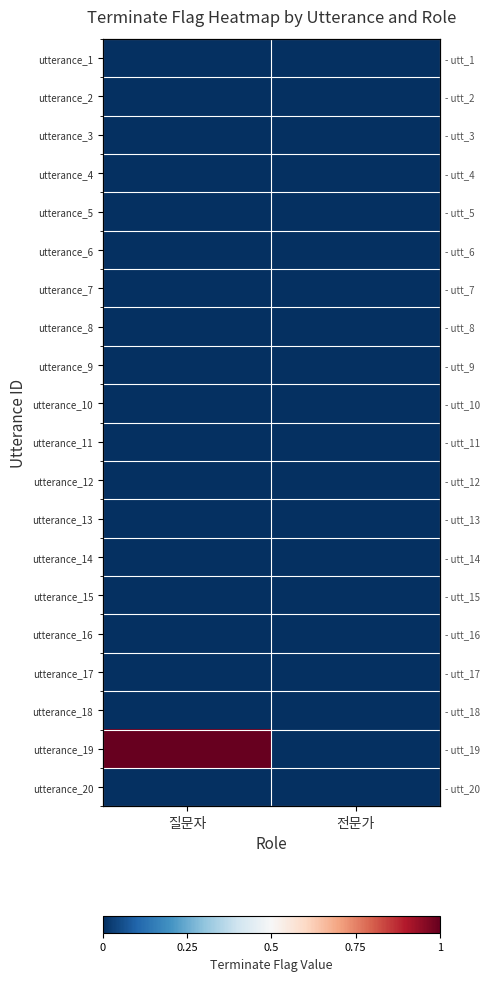

Where is utterance_10 nearest to the value 0?

질문자